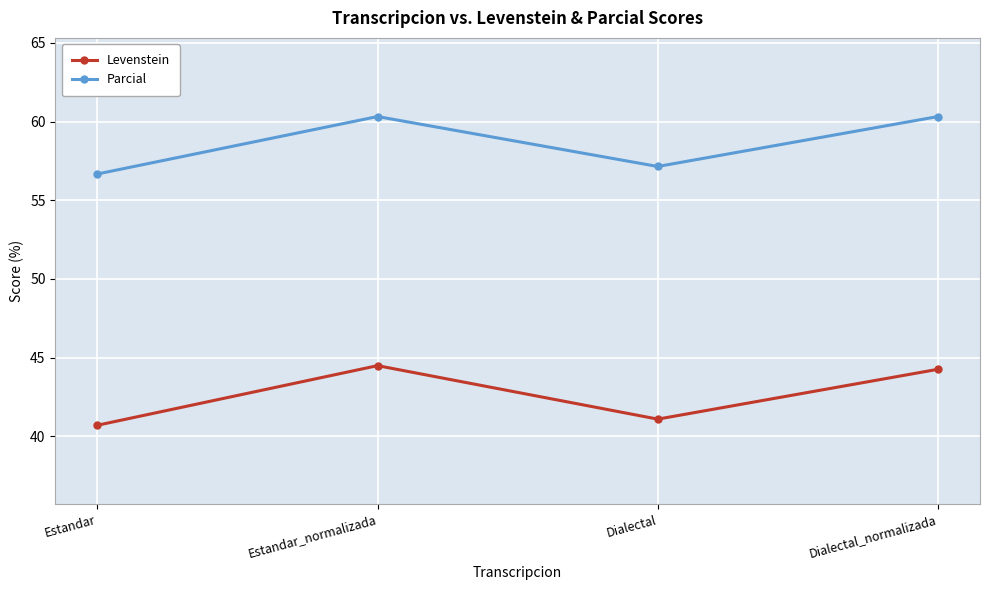

Where does the Parcial series first go above 60?

Estandar_normalizada